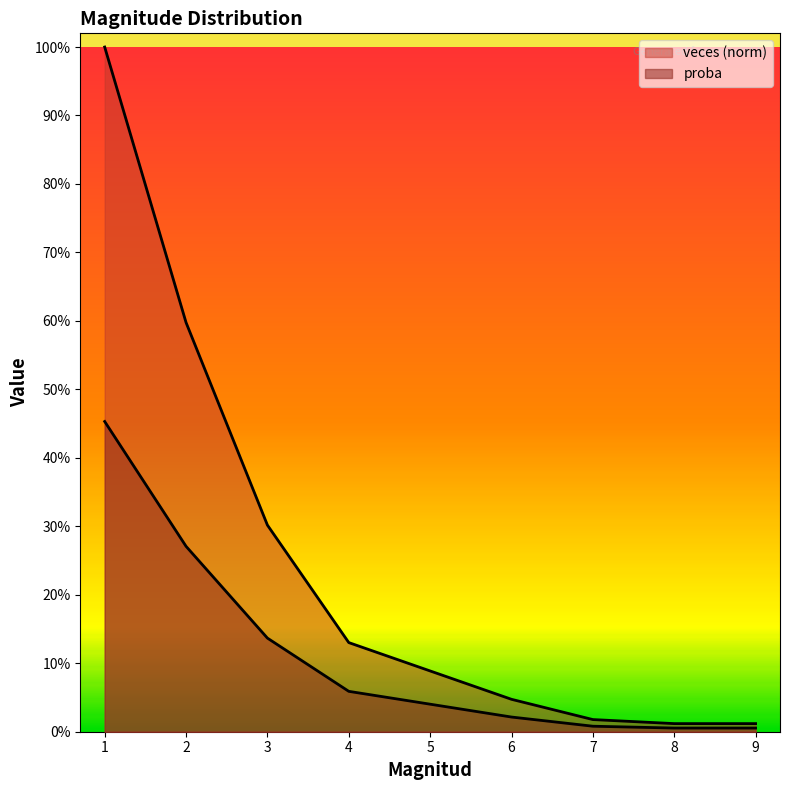

What is the difference between the second highest and second lowest values in the veces series?

0.6